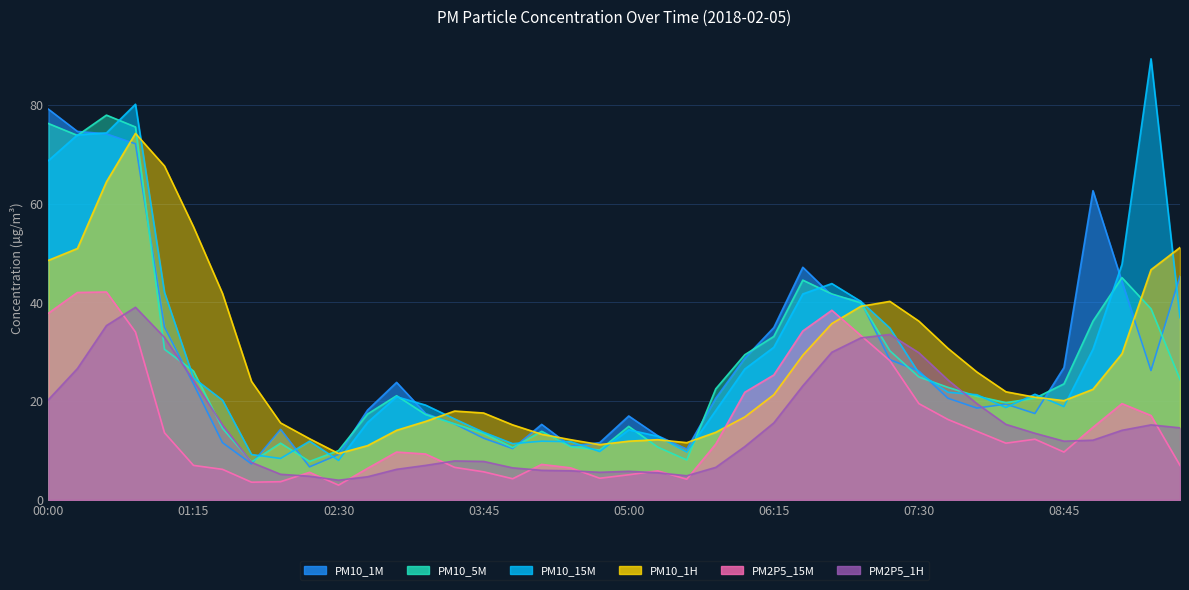

Reading left to right, what are all the values shown in this chart?

PM10_15M: 00:00=68.7	00:15=73.9	00:30=74.3	00:45=80.1	01:00=42.0	01:15=24.7	01:30=20.2	01:45=9.2	02:00=8.4	02:15=11.9	02:30=8.0	02:45=15.7	03:00=20.9	03:15=19.2	03:30=16.4	03:45=13.7	04:00=11.4	04:15=11.9	04:30=11.8	04:45=9.8	05:00=14.2	05:15=12.9	05:30=9.7	05:45=18.1	06:00=26.5	06:15=30.9	06:30=41.7	06:45=43.8	07:00=40.2	07:15=34.8	07:30=25.7	07:45=21.8	08:00=21.3	08:15=18.7	08:30=21.4	08:45=18.9	09:00=30.5	09:15=47.7	09:30=89.3	09:45=36.9
PM10_5M: 00:00=76.2	00:15=73.8	00:30=77.9	00:45=75.5	01:00=30.5	01:15=26.1	01:30=14.5	01:45=7.7	02:00=11.5	02:15=7.8	02:30=10.0	02:45=17.4	03:00=21.1	03:15=17.3	03:30=15.4	03:45=13.5	04:00=10.6	04:15=13.9	04:30=10.8	04:45=10.1	05:00=14.9	05:15=10.7	05:30=8.1	05:45=22.5	06:00=29.4	06:15=33.1	06:30=44.5	06:45=41.7	07:00=39.9	07:15=30.2	07:30=24.9	07:45=22.8	08:00=21.0	08:15=19.7	08:30=20.6	08:45=23.5	09:00=36.2	09:15=45.0	09:30=38.7	09:45=24.4
PM10_1H: 00:00=48.5	00:15=50.9	00:30=64.4	00:45=74.2	01:00=67.6	01:15=55.3	01:30=41.8	01:45=24.0	02:00=15.6	02:15=12.4	02:30=9.4	02:45=11.0	03:00=14.1	03:15=15.9	03:30=18.0	03:45=17.6	04:00=15.2	04:15=13.3	04:30=12.2	04:45=11.2	05:00=11.9	05:15=12.2	05:30=11.6	05:45=13.7	06:00=16.8	06:15=21.3	06:30=29.3	06:45=35.7	07:00=39.2	07:15=40.2	07:30=36.2	07:45=30.7	08:00=25.9	08:15=21.9	08:30=20.8	08:45=20.1	09:00=22.4	09:15=29.6	09:30=46.6	09:45=51.1
PM10_1M: 00:00=79.1	00:15=74.6	00:30=74.1	00:45=72.1	01:00=35.0	01:15=23.5	01:30=11.6	01:45=7.3	02:00=14.3	02:15=6.7	02:30=9.2	02:45=18.2	03:00=23.8	03:15=17.5	03:30=15.4	03:45=12.5	04:00=10.4	04:15=15.3	04:30=10.9	04:45=11.6	05:00=17.0	05:15=13.0	05:30=10.3	05:45=20.6	06:00=28.7	06:15=34.9	06:30=47.1	06:45=41.4	07:00=40.2	07:15=28.4	07:30=26.1	07:45=20.6	08:00=18.6	08:15=19.4	08:30=17.5	08:45=26.8	09:00=62.6	09:15=44.2	09:30=26.2	09:45=45.3
PM2P5_15M: 00:00=37.8	00:15=42.0	00:30=42.1	00:45=34.0	01:00=13.6	01:15=7.0	01:30=6.2	01:45=3.6	02:00=3.7	02:15=5.6	02:30=3.0	02:45=6.4	03:00=9.7	03:15=9.3	03:30=6.6	03:45=5.7	04:00=4.3	04:15=7.2	04:30=6.5	04:45=4.4	05:00=5.1	05:15=5.9	05:30=4.2	05:45=11.3	06:00=21.8	06:15=25.3	06:30=34.2	06:45=38.4	07:00=33.3	07:15=28.2	07:30=19.5	07:45=16.3	08:00=13.9	08:15=11.5	08:30=12.3	08:45=9.7	09:00=14.7	09:15=19.5	09:30=17.1	09:45=7.0
PM2P5_1H: 00:00=20.3	00:15=26.6	00:30=35.3	00:45=39.0	01:00=32.9	01:15=24.2	01:30=15.2	01:45=7.6	02:00=5.2	02:15=4.8	02:30=4.0	02:45=4.7	03:00=6.2	03:15=7.0	03:30=7.9	03:45=7.8	04:00=6.5	04:15=6.0	04:30=5.9	04:45=5.6	05:00=5.8	05:15=5.5	05:30=4.9	05:45=6.6	06:00=10.8	06:15=15.6	06:30=23.1	06:45=29.9	07:00=32.8	07:15=33.5	07:30=29.8	07:45=24.3	08:00=19.5	08:15=15.3	08:30=13.5	08:45=11.9	09:00=12.1	09:15=14.1	09:30=15.2	09:45=14.6